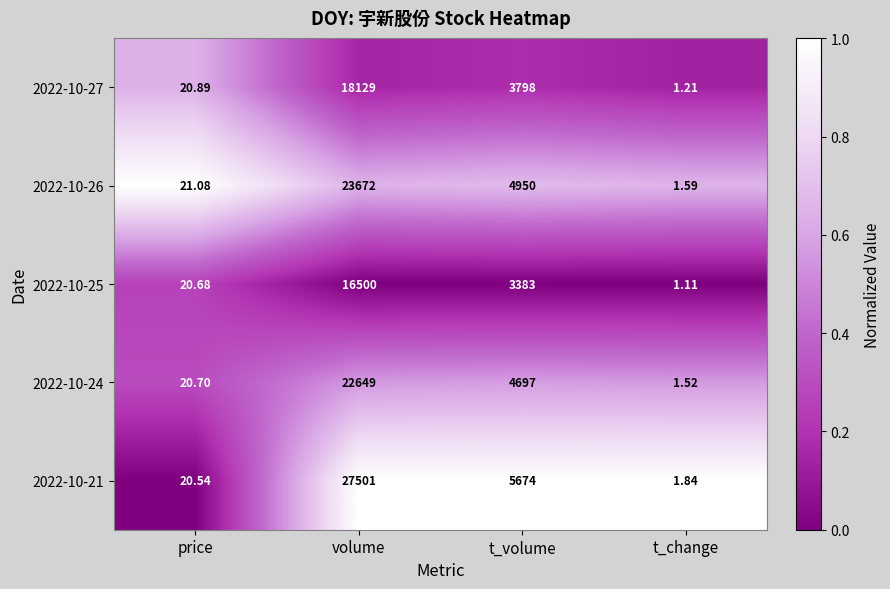

Rank the categories by 2022-10-24 value from lowest to highest.

t_change, price, t_volume, volume